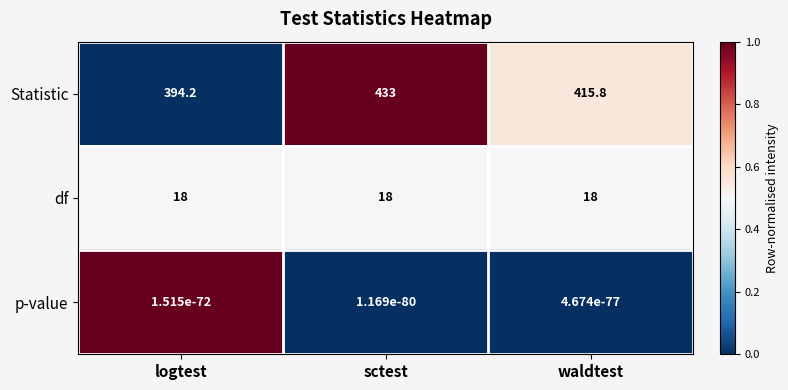

What is the spread (max minus min) of values at waldtest?

415.8